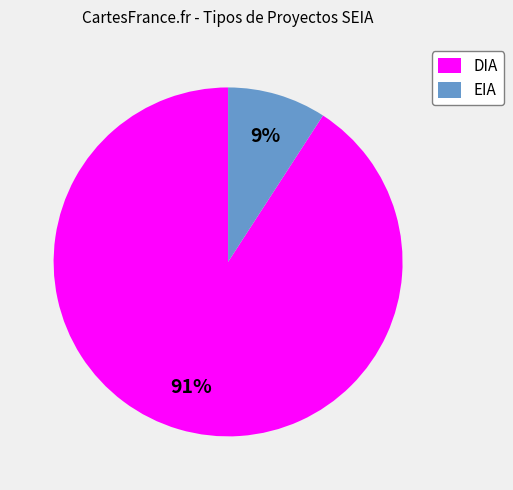

How many slices are in this pie chart?

2